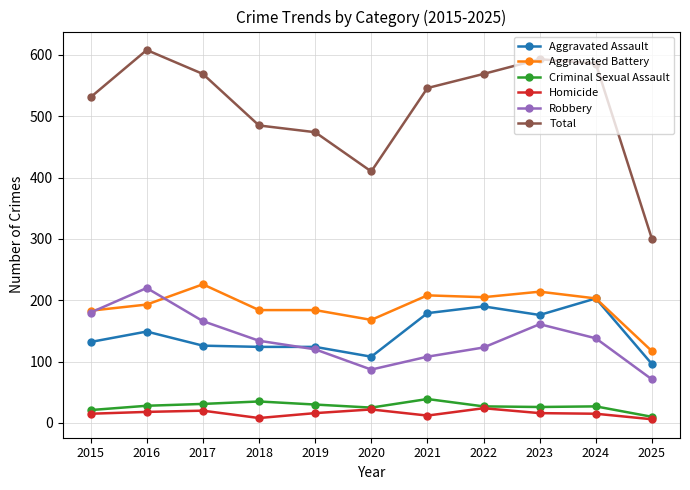

What is the value of the Aggravated Battery point at the 3rd from the left?

226